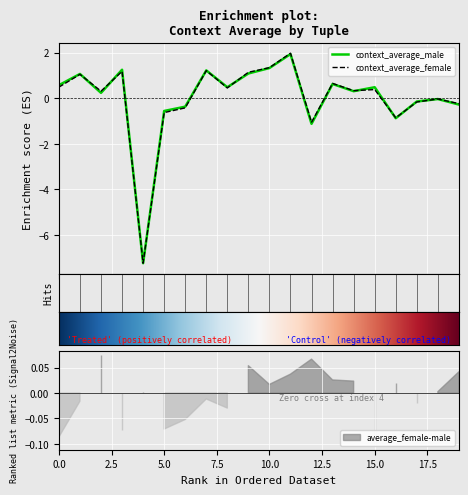

Is it true that context_average_male equals 0.2 at ('unaffectionate', 'caring')?

False